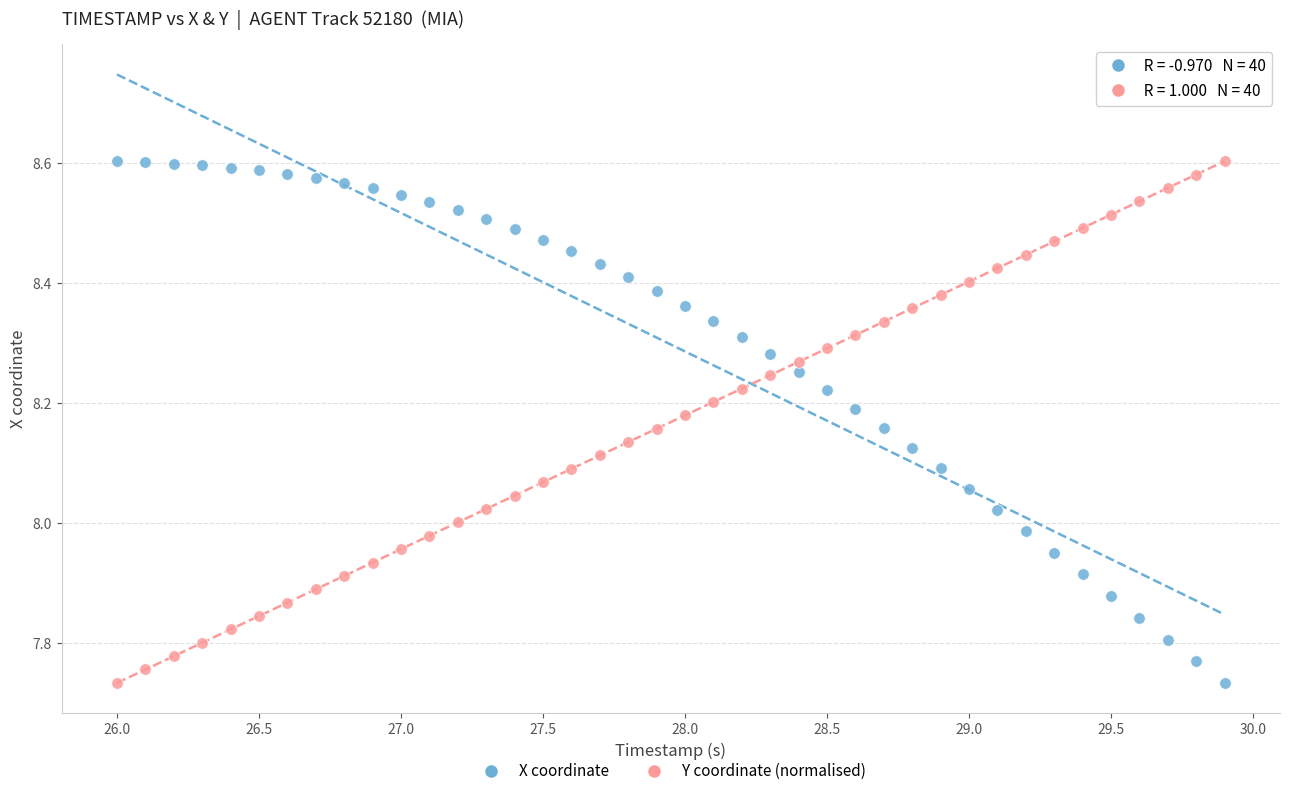

Across all data points, what is the range of Y values (max minus min)?

0.9